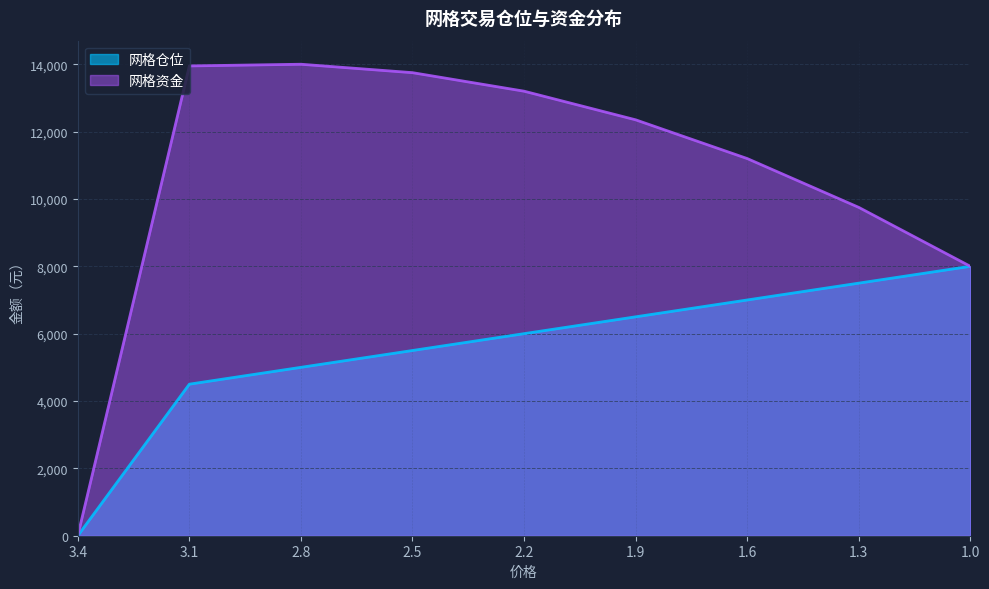

True or false: 网格资金 and 网格仓位 cross at least once.

False